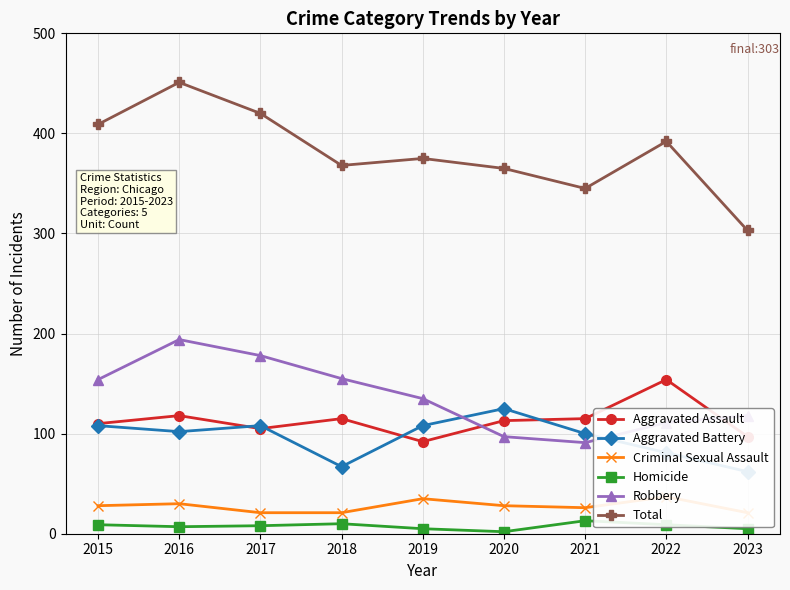

True or false: Homicide and Criminal Sexual Assault cross at least once.

False